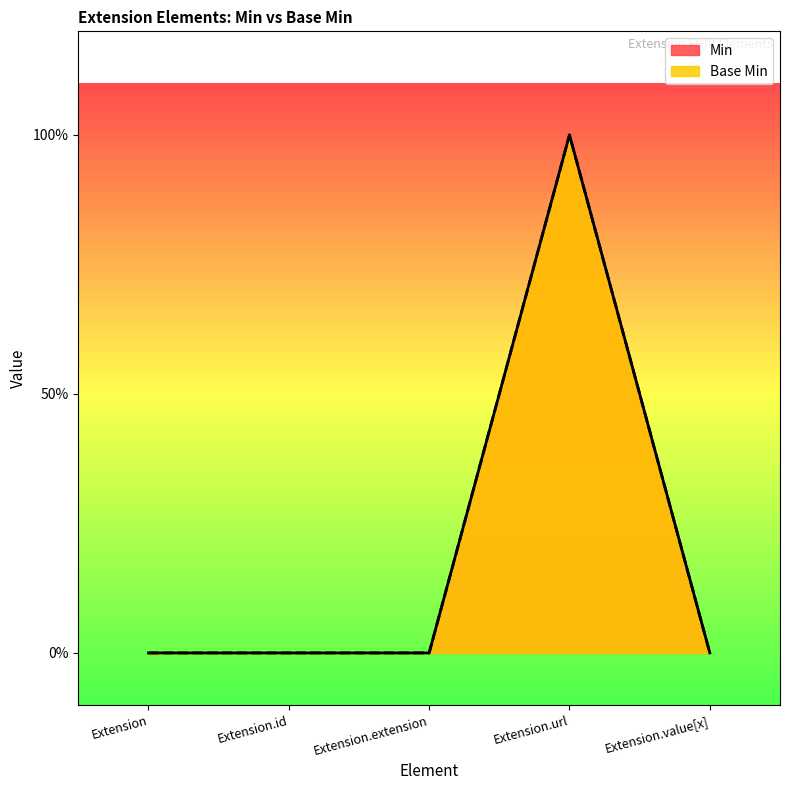

Does the chart display data point markers on the line(s)?

No